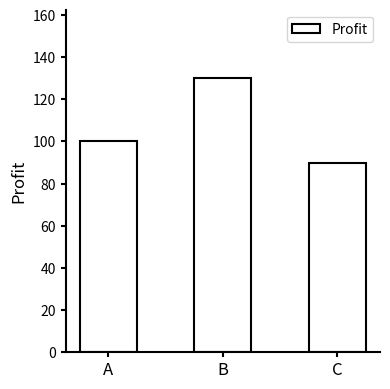

What is the value of the 3rd bar from the left?

90